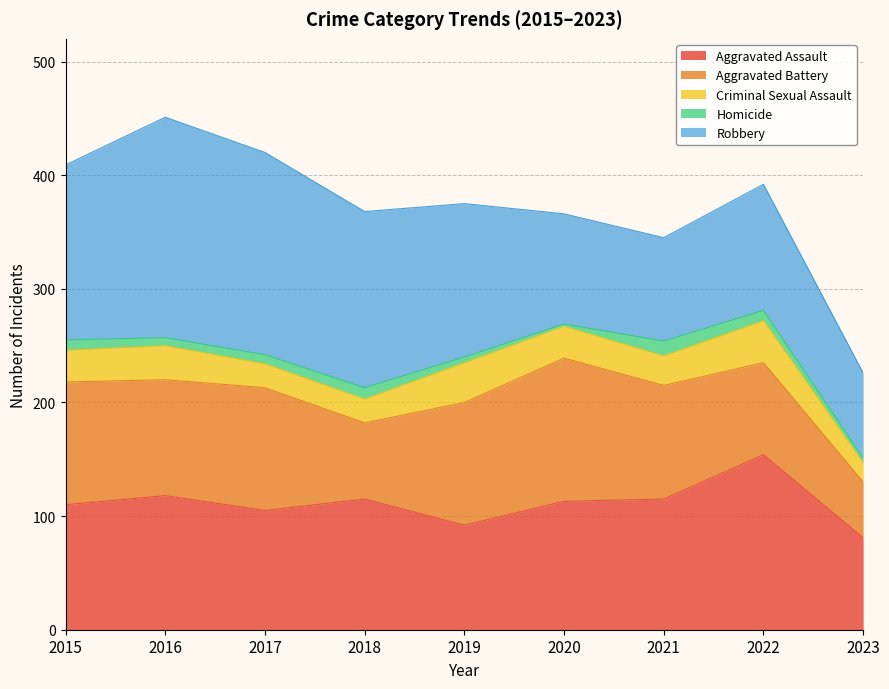

What is the value of the Aggravated Assault point at the 1st from the left?

110